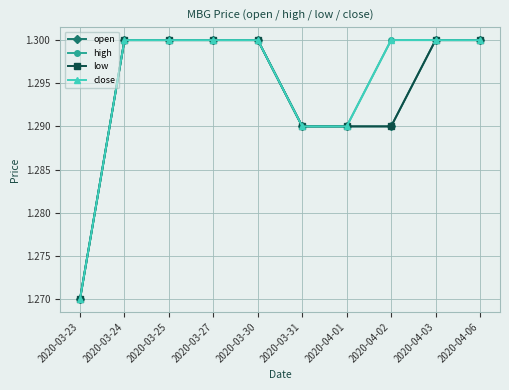

How many lines are shown in the chart?

4